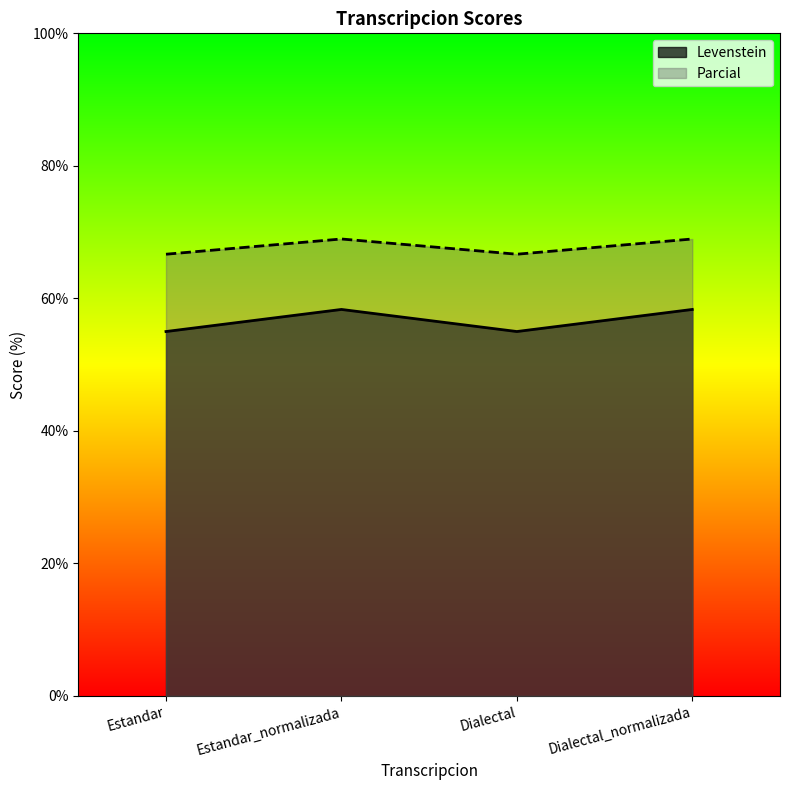

Reading left to right, transcribe all the data shown in this chart.

Levenstein: 55.0	58.3	55.0	58.3
Parcial: 66.7	69.0	66.7	69.0